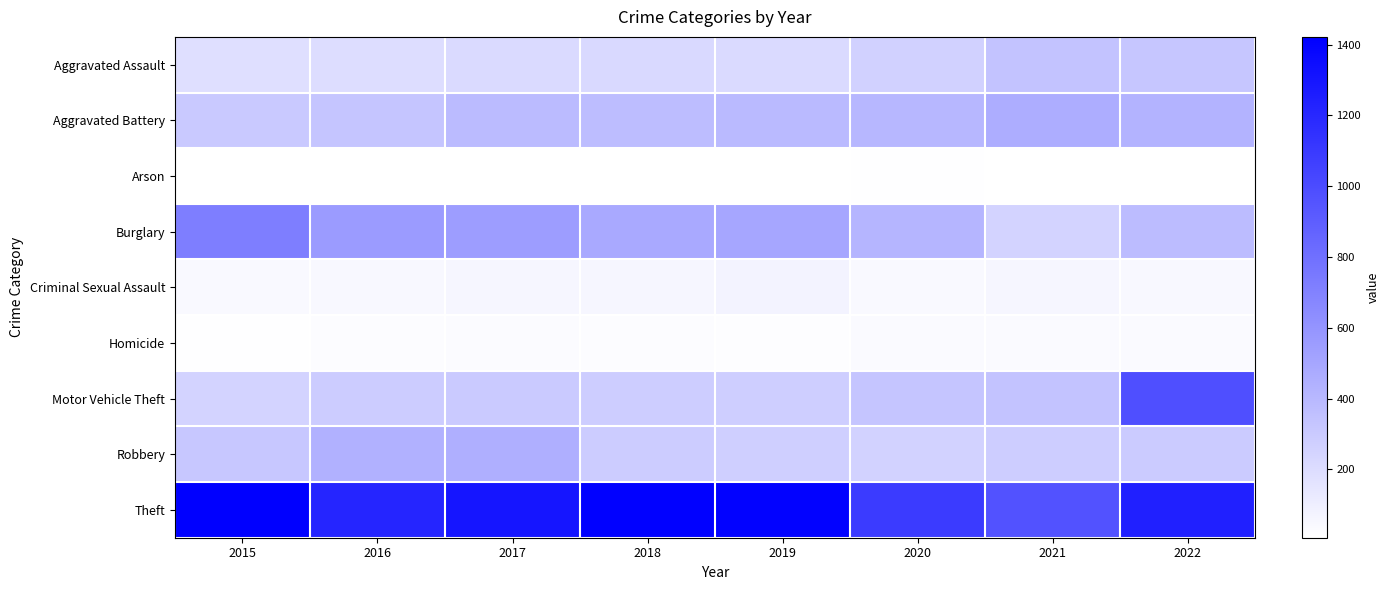

Which label corresponds to the largest value in the chart?

2015